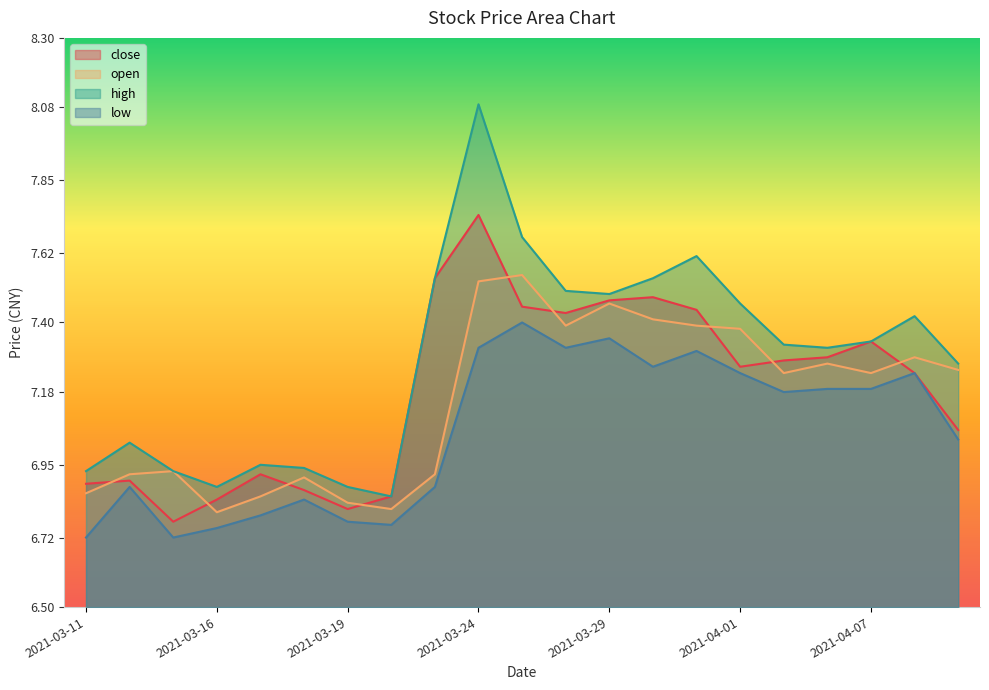

Reading left to right, what are all the values shown in this chart?

close: 2021-03-11=6.9	2021-03-12=6.9	2021-03-15=6.8	2021-03-16=6.8	2021-03-17=6.9	2021-03-18=6.9	2021-03-19=6.8	2021-03-22=6.8	2021-03-23=7.5	2021-03-24=7.7	2021-03-25=7.5	2021-03-26=7.4	2021-03-29=7.5	2021-03-30=7.5	2021-03-31=7.4	2021-04-01=7.3	2021-04-02=7.3	2021-04-06=7.3	2021-04-07=7.3	2021-04-08=7.2	2021-04-09=7.1
open: 2021-03-11=6.9	2021-03-12=6.9	2021-03-15=6.9	2021-03-16=6.8	2021-03-17=6.8	2021-03-18=6.9	2021-03-19=6.8	2021-03-22=6.8	2021-03-23=6.9	2021-03-24=7.5	2021-03-25=7.5	2021-03-26=7.4	2021-03-29=7.5	2021-03-30=7.4	2021-03-31=7.4	2021-04-01=7.4	2021-04-02=7.2	2021-04-06=7.3	2021-04-07=7.2	2021-04-08=7.3	2021-04-09=7.2
high: 2021-03-11=6.9	2021-03-12=7.0	2021-03-15=6.9	2021-03-16=6.9	2021-03-17=7.0	2021-03-18=6.9	2021-03-19=6.9	2021-03-22=6.8	2021-03-23=7.5	2021-03-24=8.1	2021-03-25=7.7	2021-03-26=7.5	2021-03-29=7.5	2021-03-30=7.5	2021-03-31=7.6	2021-04-01=7.5	2021-04-02=7.3	2021-04-06=7.3	2021-04-07=7.3	2021-04-08=7.4	2021-04-09=7.3
low: 2021-03-11=6.7	2021-03-12=6.9	2021-03-15=6.7	2021-03-16=6.8	2021-03-17=6.8	2021-03-18=6.8	2021-03-19=6.8	2021-03-22=6.8	2021-03-23=6.9	2021-03-24=7.3	2021-03-25=7.4	2021-03-26=7.3	2021-03-29=7.3	2021-03-30=7.3	2021-03-31=7.3	2021-04-01=7.2	2021-04-02=7.2	2021-04-06=7.2	2021-04-07=7.2	2021-04-08=7.2	2021-04-09=7.0